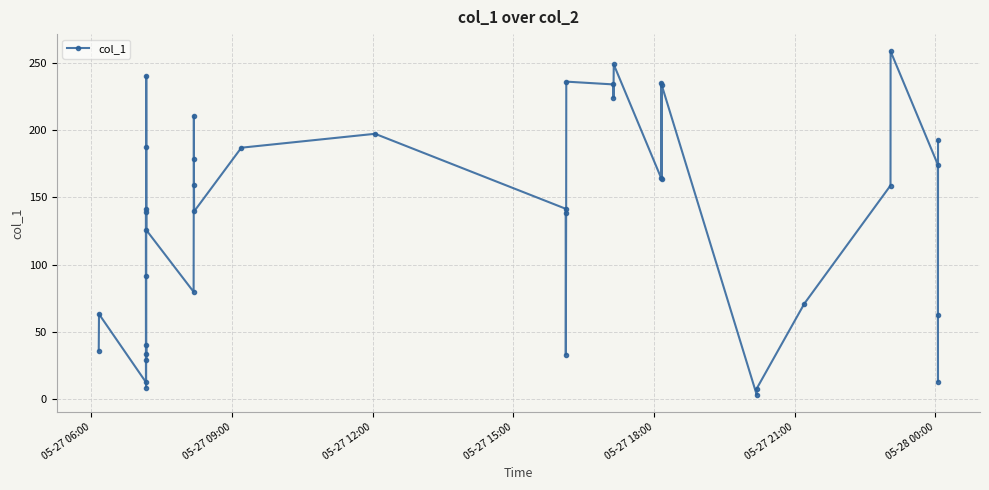

Is this an area chart (filled region under the line)?

No